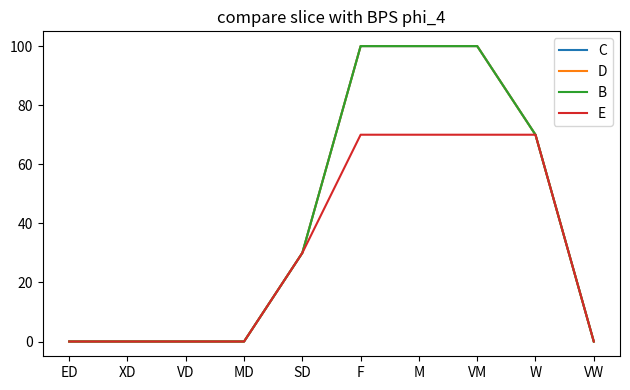

How many lines are shown in the chart?

4